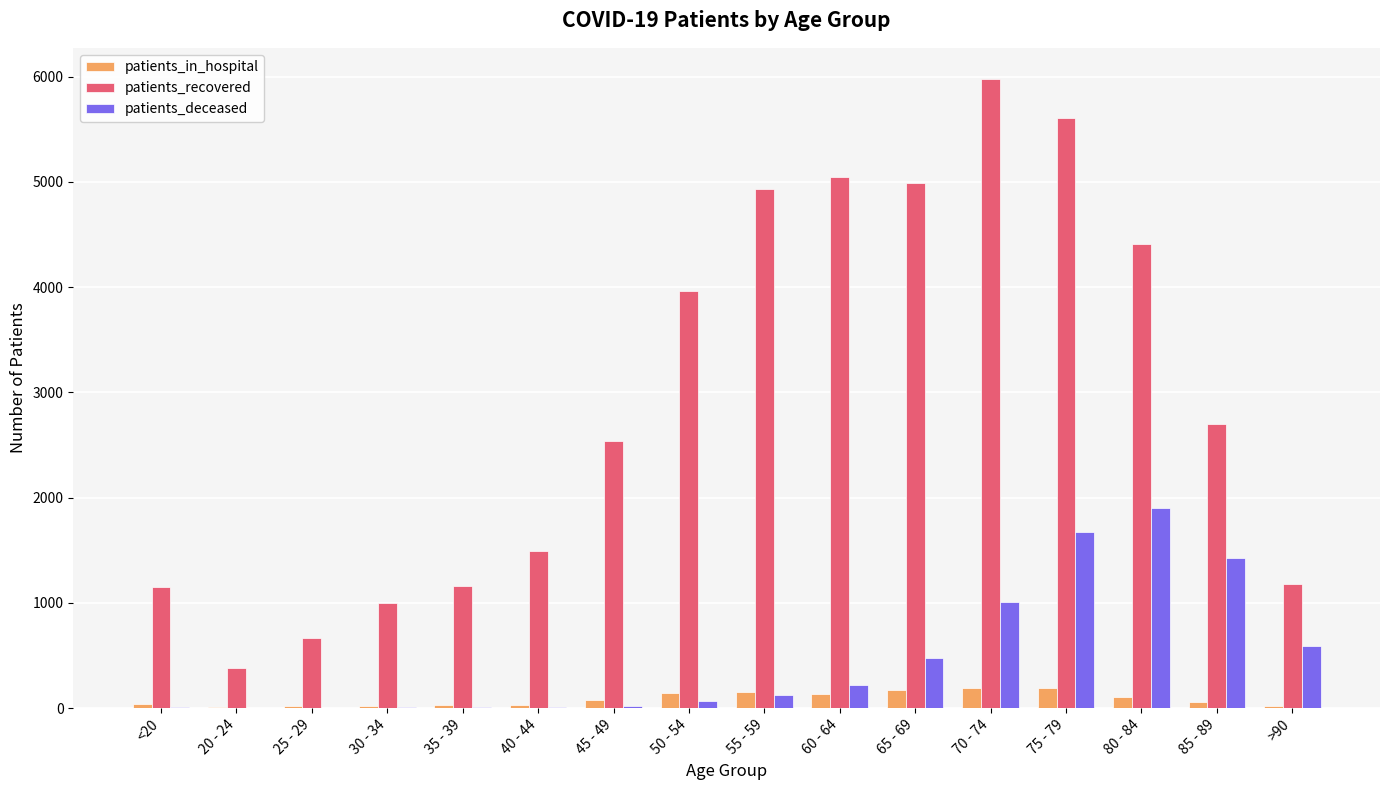

How many series are shown in this chart?

3